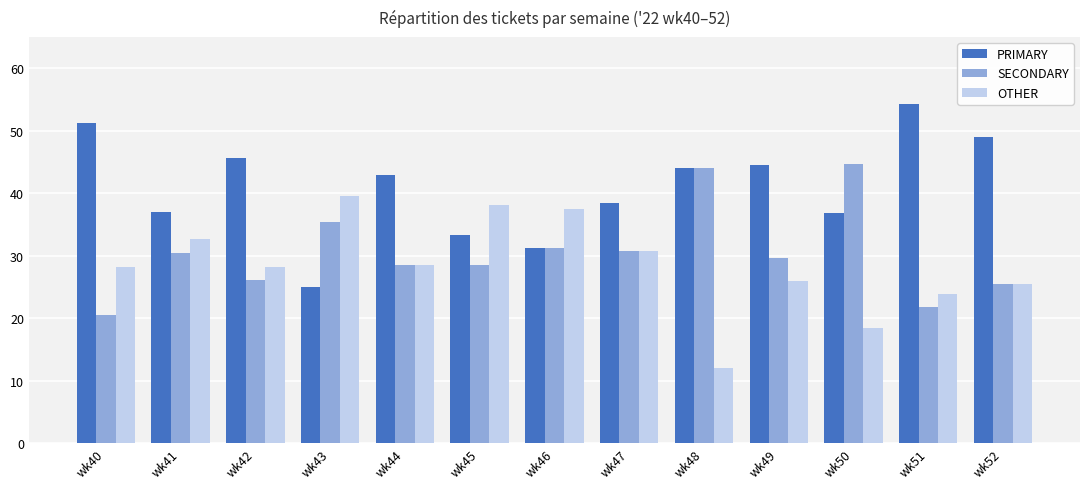

Is the value of PRIMARY at wk48 greater than the value of OTHER at wk42?

Yes